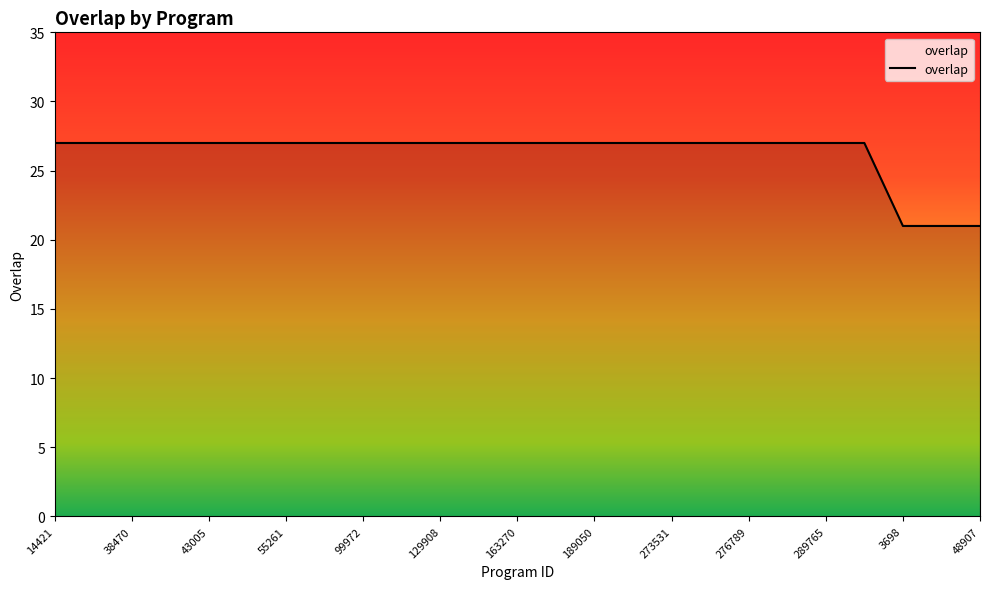

What is the difference between the maximum and minimum values?

6